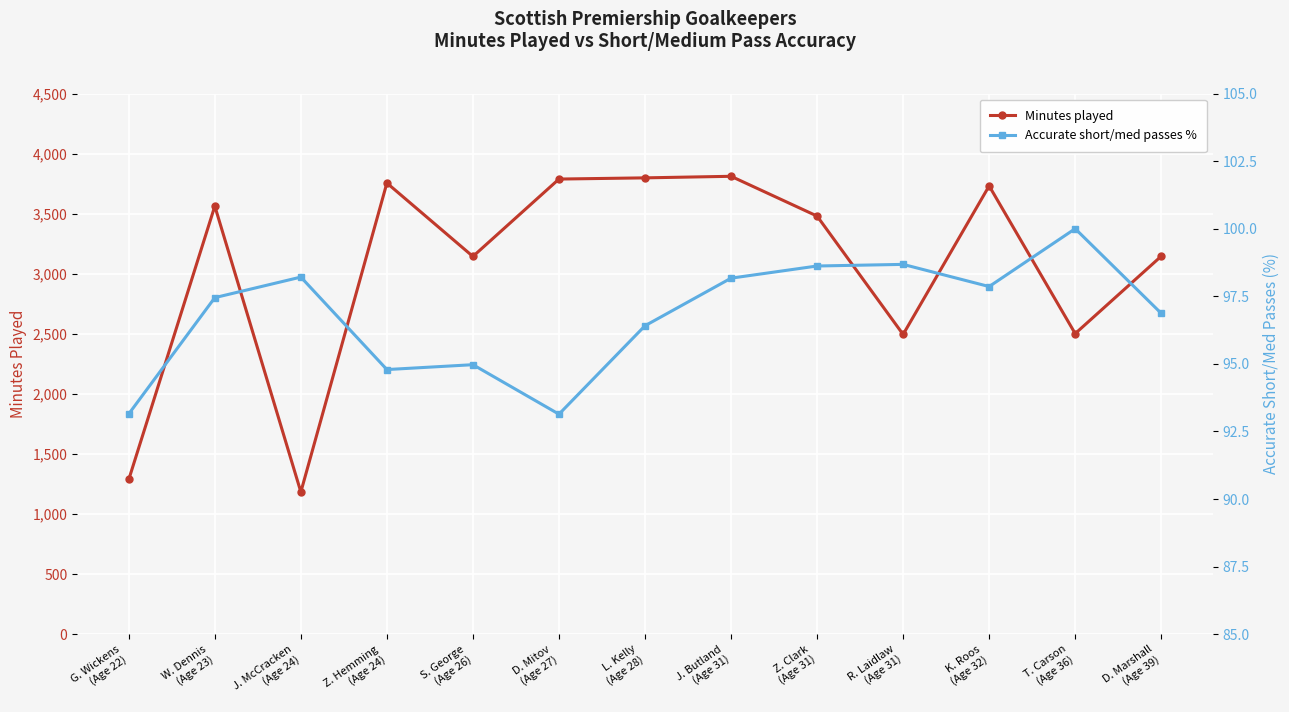

What is the label of the 8th point from the left?

J. Butland
(Age 31)